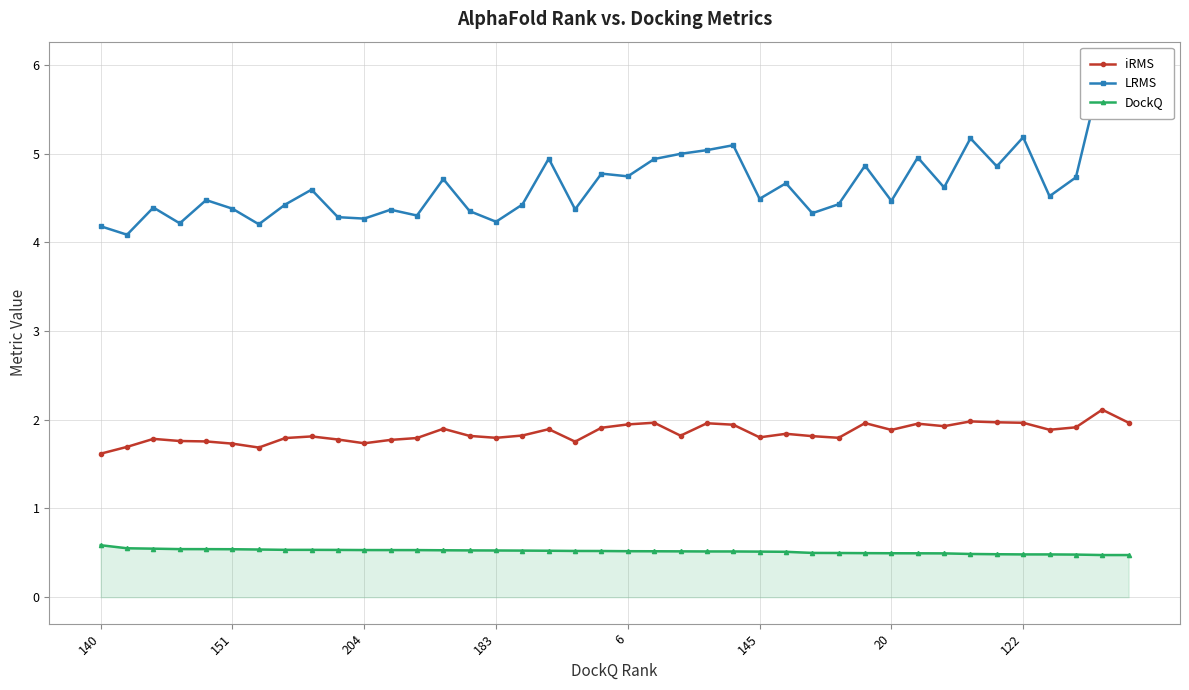

What is the value of the iRMS point at the 23rd from the left?

1.8